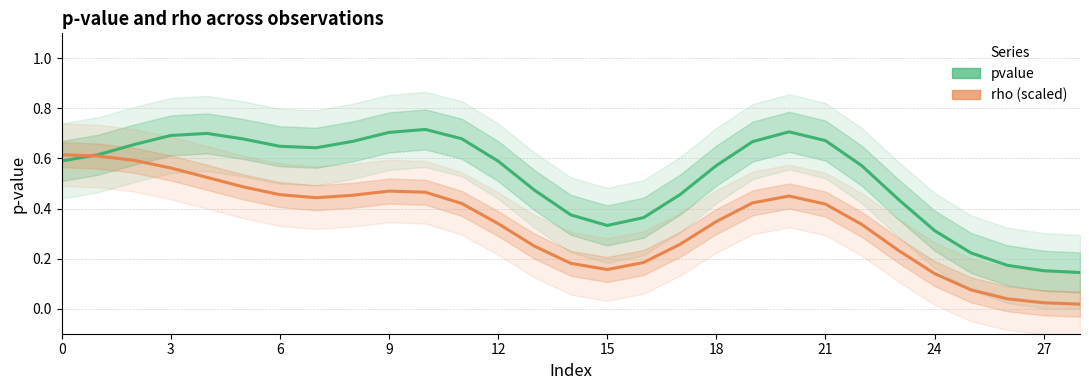

The value of pvalue at 6 is 0.4. True or false?

False